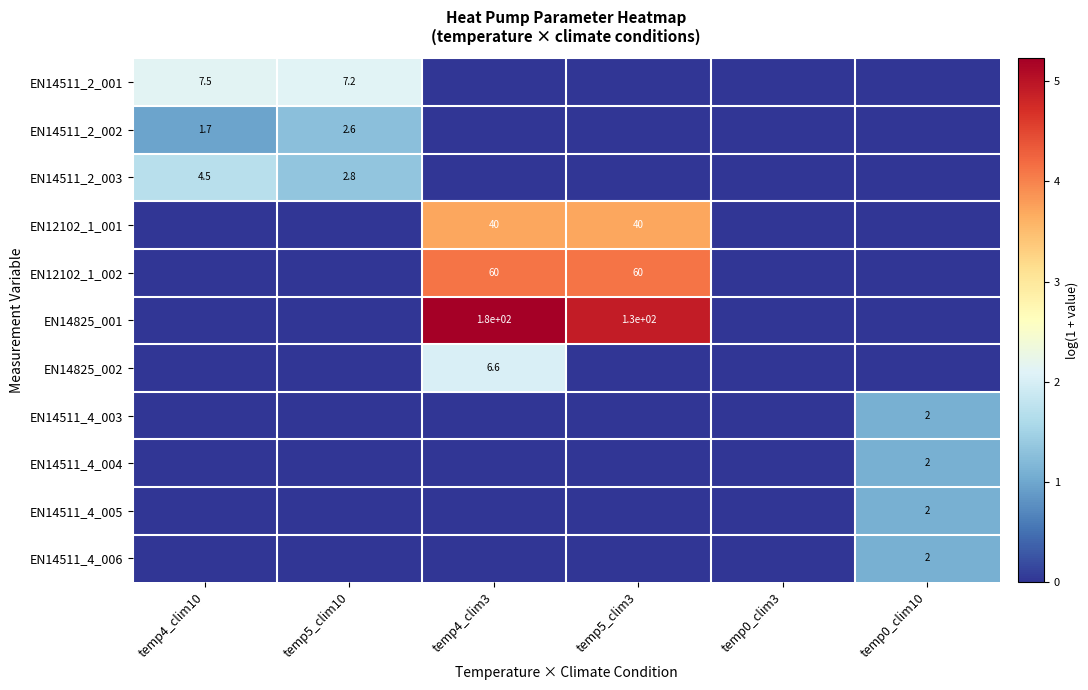

At which label is EN14511_4_006 closest to 0?

temp4_clim10